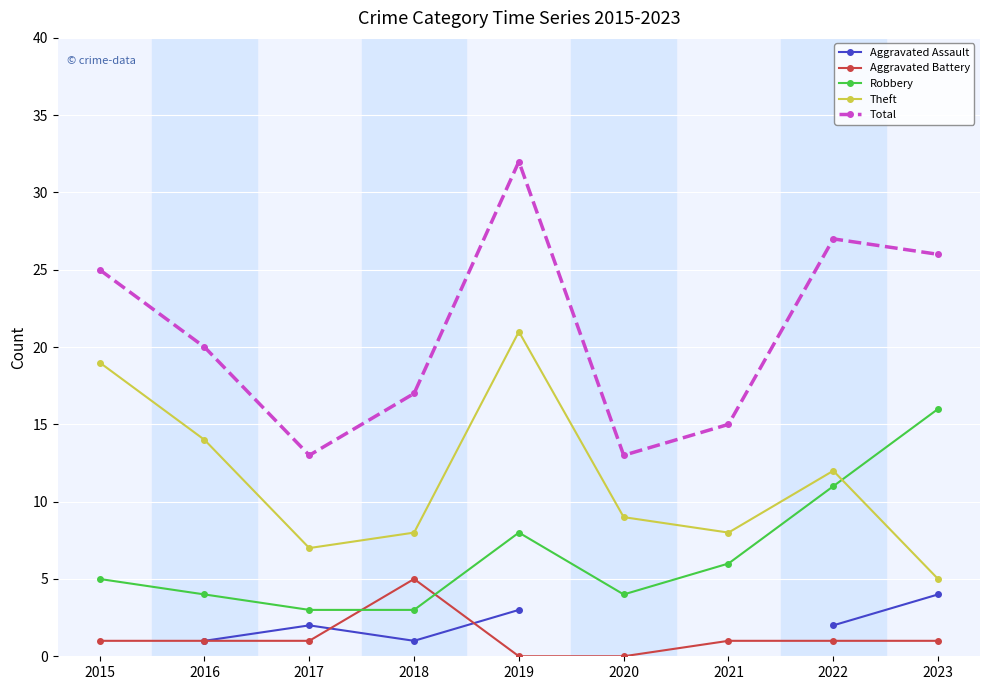

What value does the Total series have at 2018?

17